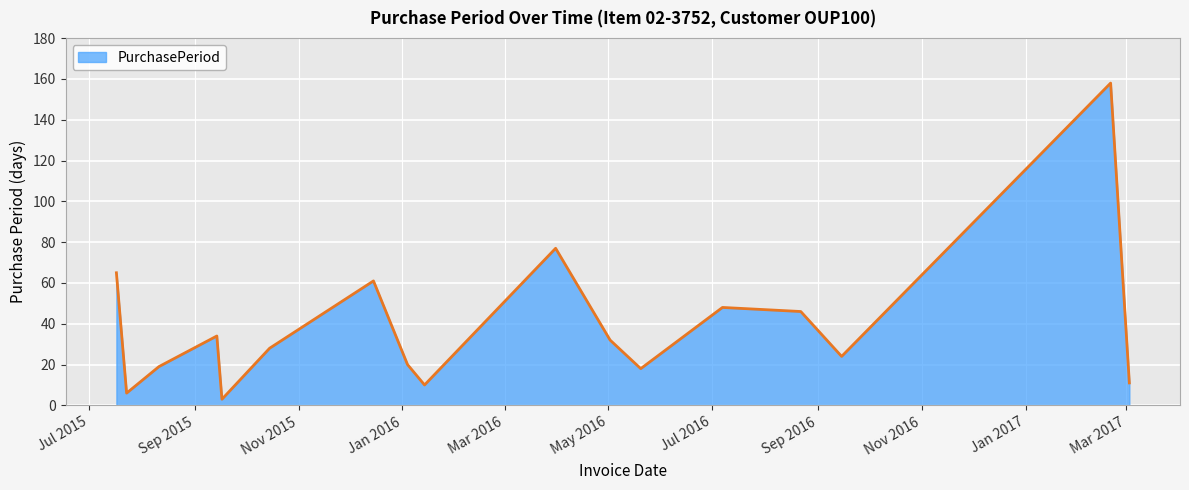

What is the maximum value shown in the chart?

158